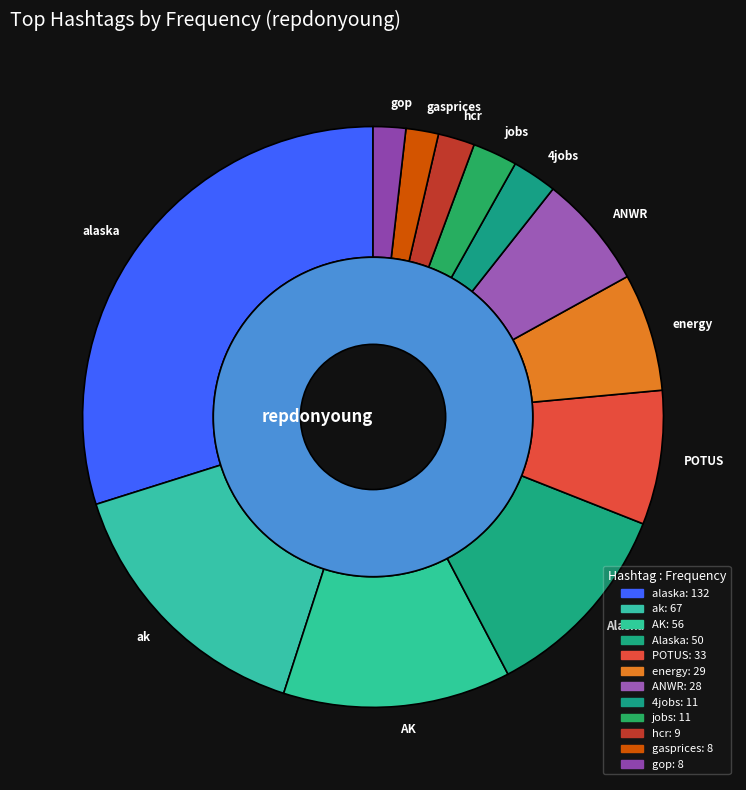

The gop slice represents 2% of the pie. True or false?

True